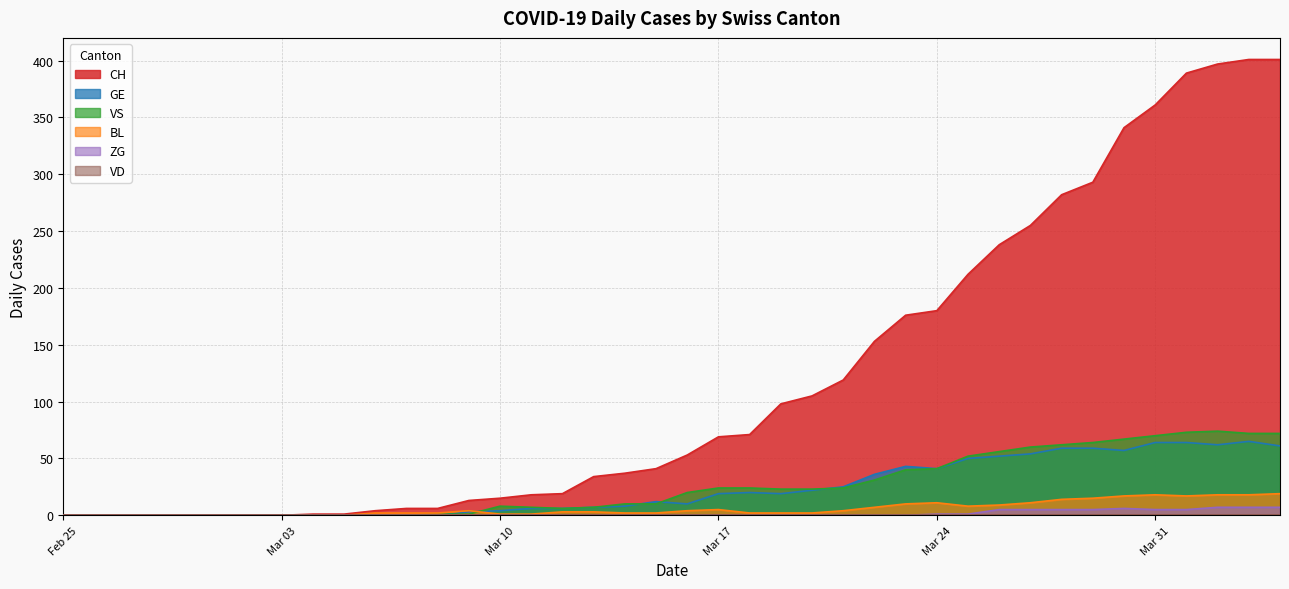

The value of ZG at 2020-03-28 is 1. True or false?

False